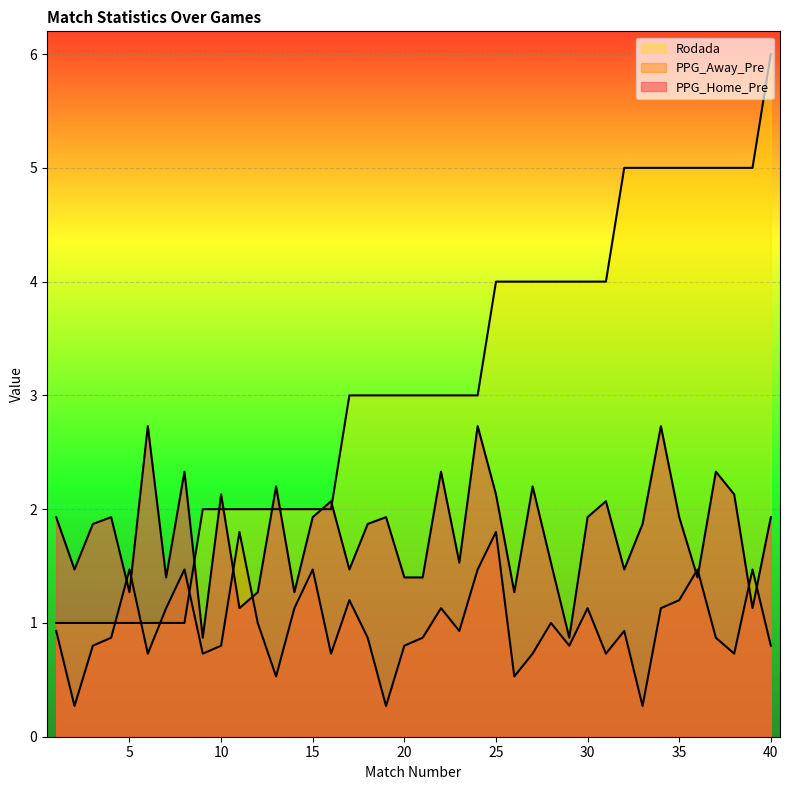

Reading left to right, list all the values displayed in this chart.

PPG_Home_Pre: 1=1.9	2=1.5	3=1.9	4=1.9	5=1.3	6=2.7	7=1.4	8=2.3	9=0.9	10=2.1	11=1.1	12=1.3	13=2.2	14=1.3	15=1.9	16=2.1	17=1.5	18=1.9	19=1.9	20=1.4	21=1.4	22=2.3	23=1.5	24=2.7	25=2.1	26=1.3	27=2.2	28=1.5	29=0.9	30=1.9	31=2.1	32=1.5	33=1.9	34=2.7	35=1.9	36=1.4	37=2.3	38=2.1	39=1.1	40=1.9
PPG_Away_Pre: 1=0.9	2=0.3	3=0.8	4=0.9	5=1.5	6=0.7	7=1.1	8=1.5	9=0.7	10=0.8	11=1.8	12=1.0	13=0.5	14=1.1	15=1.5	16=0.7	17=1.2	18=0.9	19=0.3	20=0.8	21=0.9	22=1.1	23=0.9	24=1.5	25=1.8	26=0.5	27=0.7	28=1.0	29=0.8	30=1.1	31=0.7	32=0.9	33=0.3	34=1.1	35=1.2	36=1.5	37=0.9	38=0.7	39=1.5	40=0.8
Rodada: 1=1.0	2=1.0	3=1.0	4=1.0	5=1.0	6=1.0	7=1.0	8=1.0	9=2.0	10=2.0	11=2.0	12=2.0	13=2.0	14=2.0	15=2.0	16=2.0	17=3.0	18=3.0	19=3.0	20=3.0	21=3.0	22=3.0	23=3.0	24=3.0	25=4.0	26=4.0	27=4.0	28=4.0	29=4.0	30=4.0	31=4.0	32=5.0	33=5.0	34=5.0	35=5.0	36=5.0	37=5.0	38=5.0	39=5.0	40=6.0